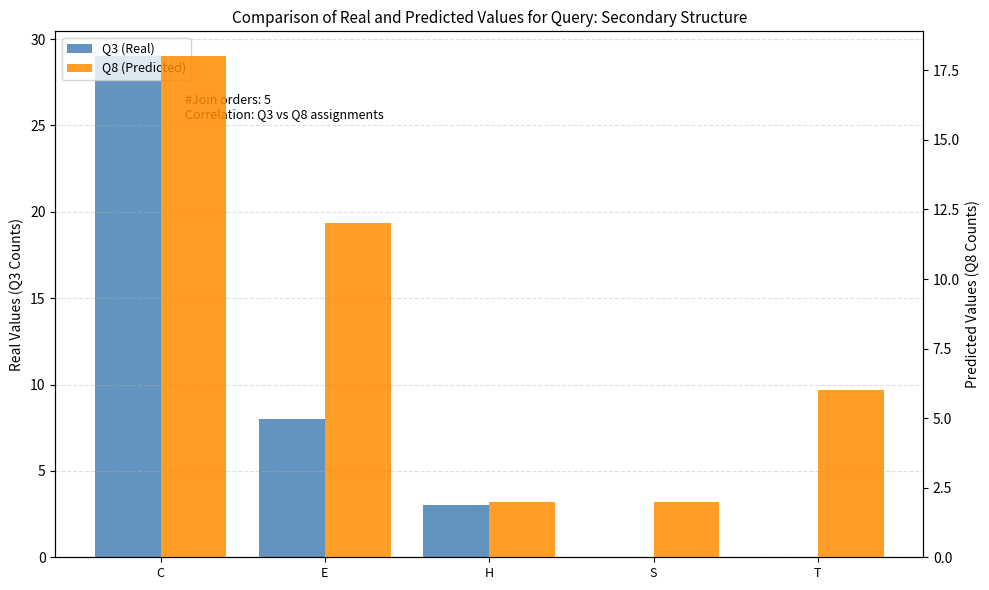

Reading right to left, what are all the values shown in this chart?

Q3 (Real): T=0	S=0	H=3	E=8	C=29
Q8 (Predicted): T=6	S=2	H=2	E=12	C=18